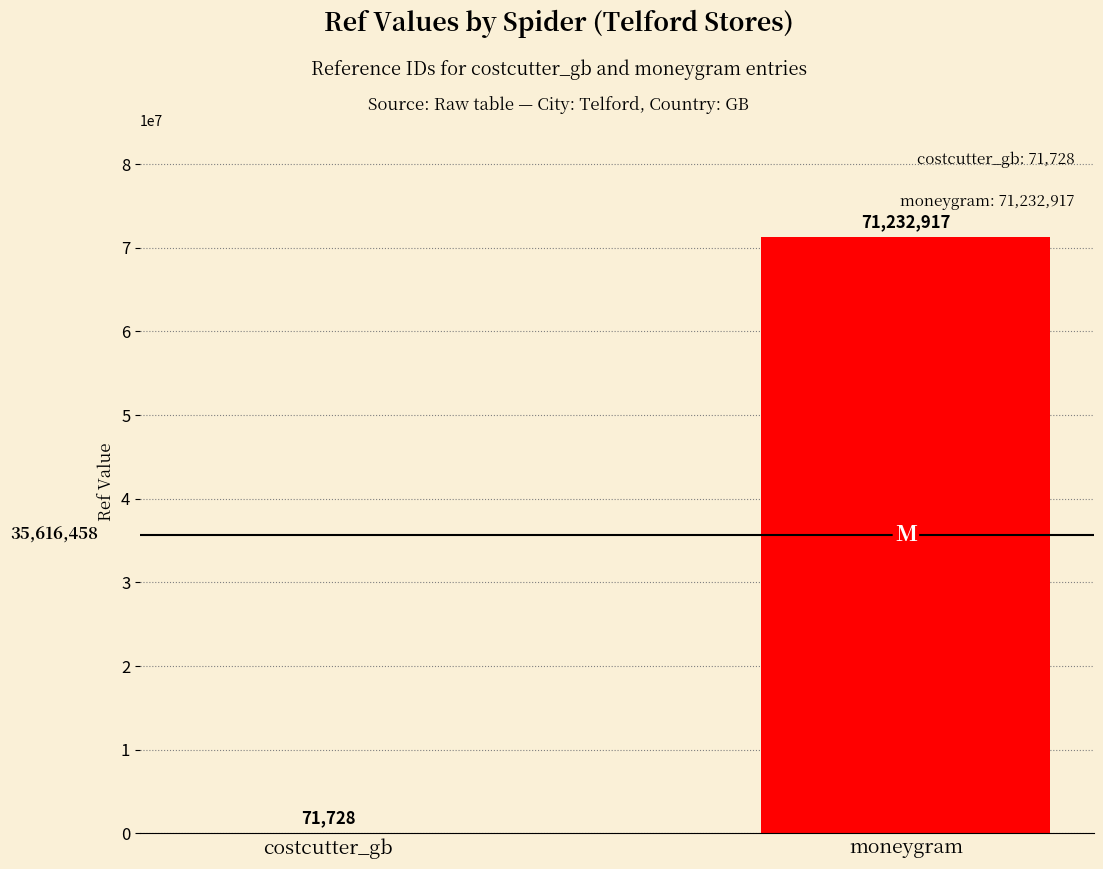

What is the sum of all values?

71304645